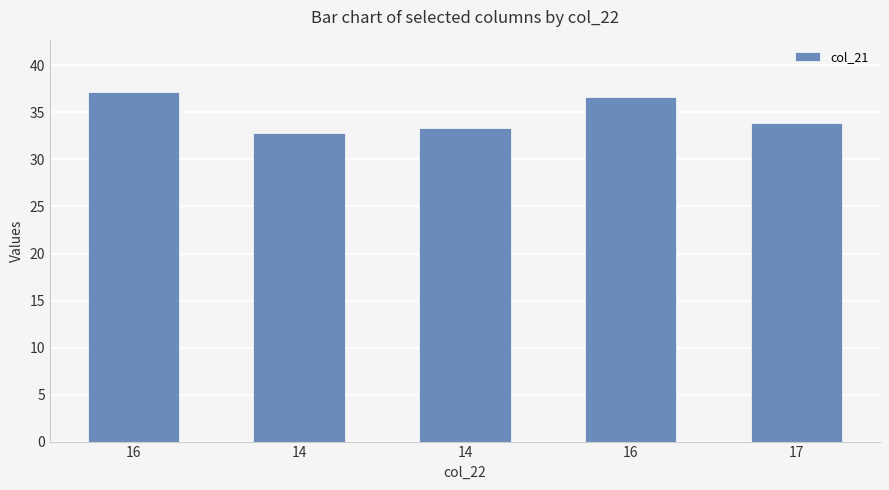

How many bars are there in total?

5